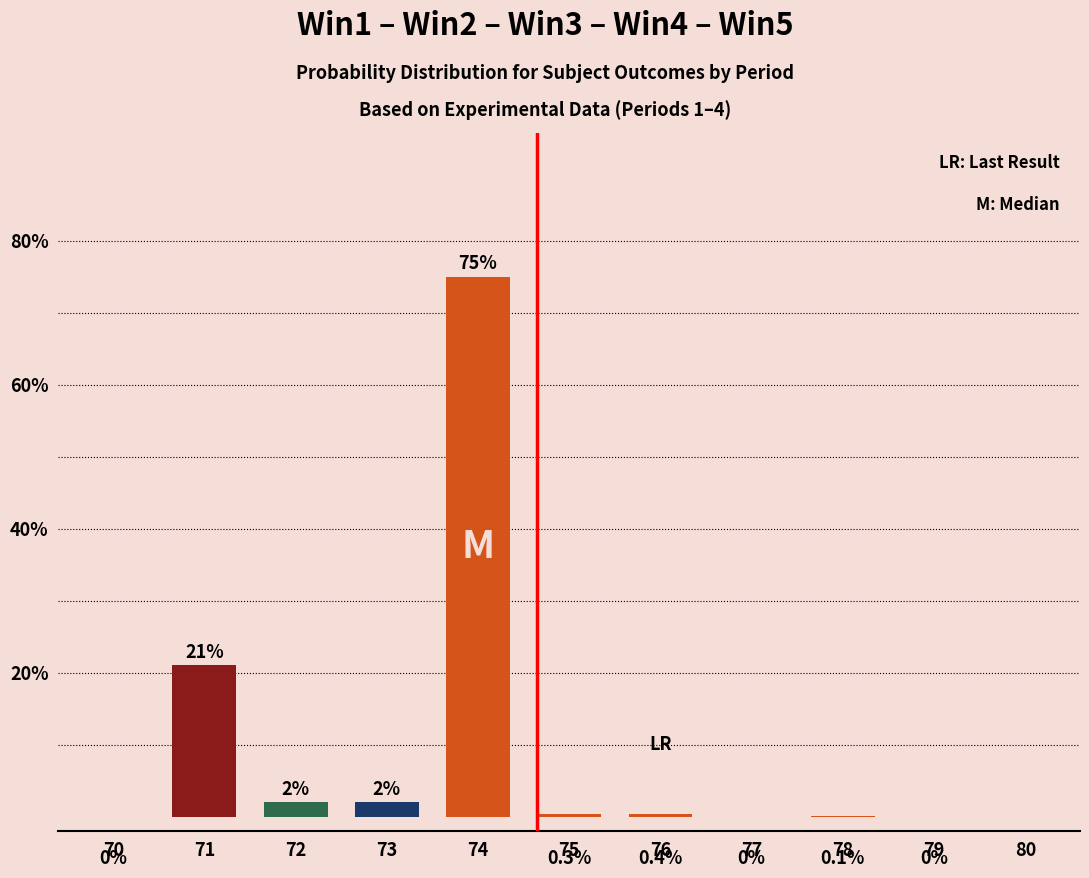

Read the value at 75.

0.3